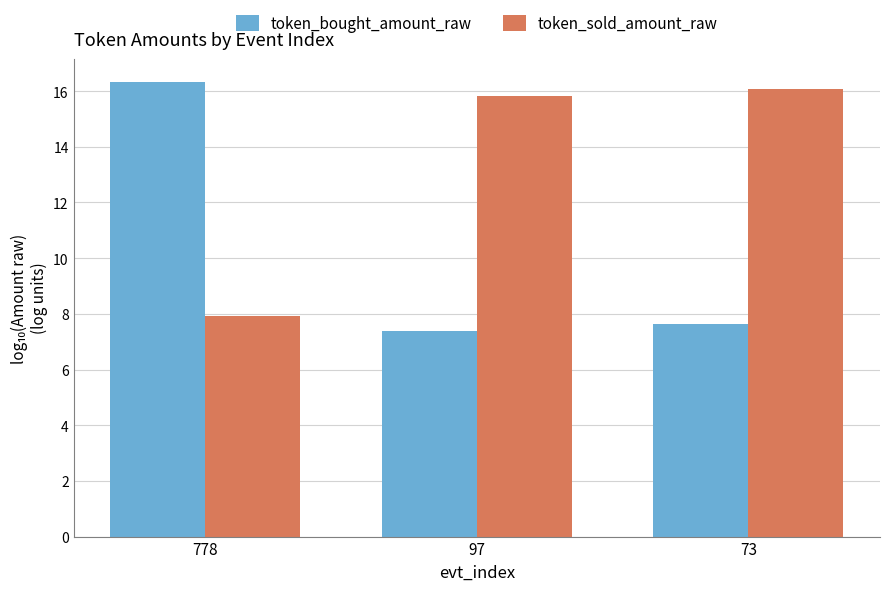

What is the sum of all token_sold_amount_raw values?

39.8